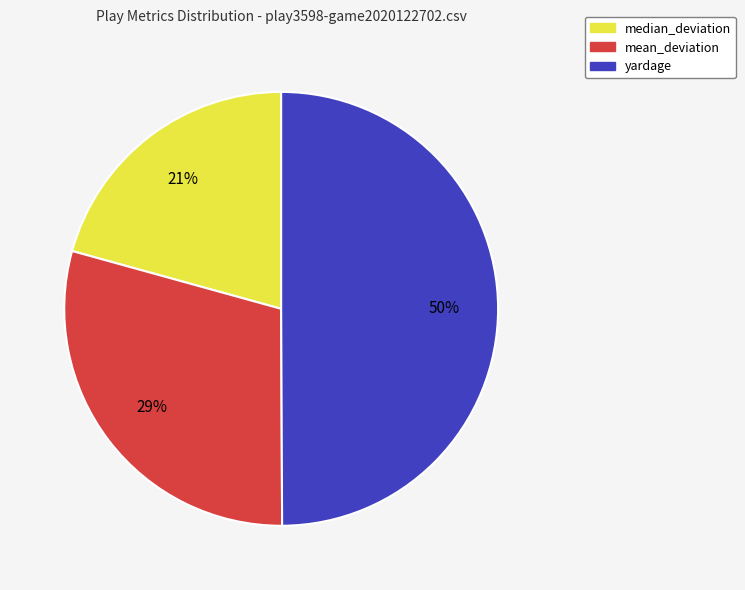

Does median_deviation account for over 50% of the chart?

No